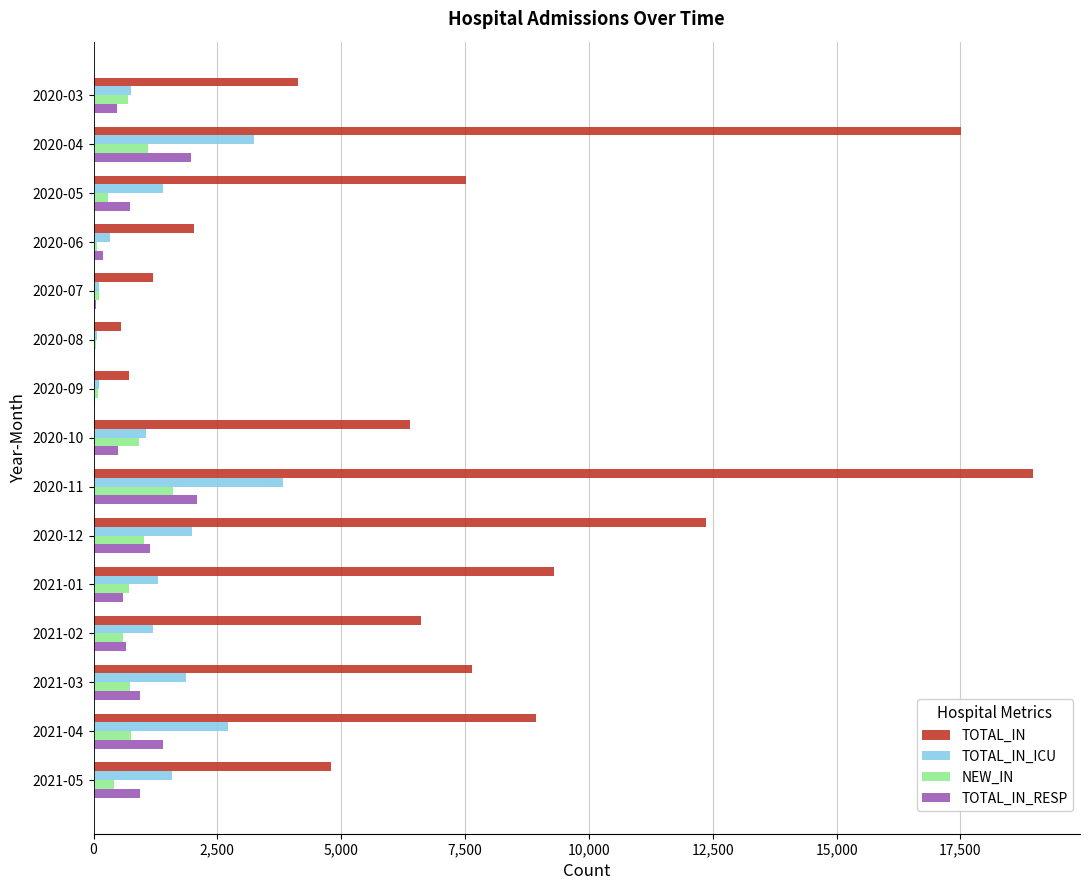

What is the maximum value shown in the chart?

18965